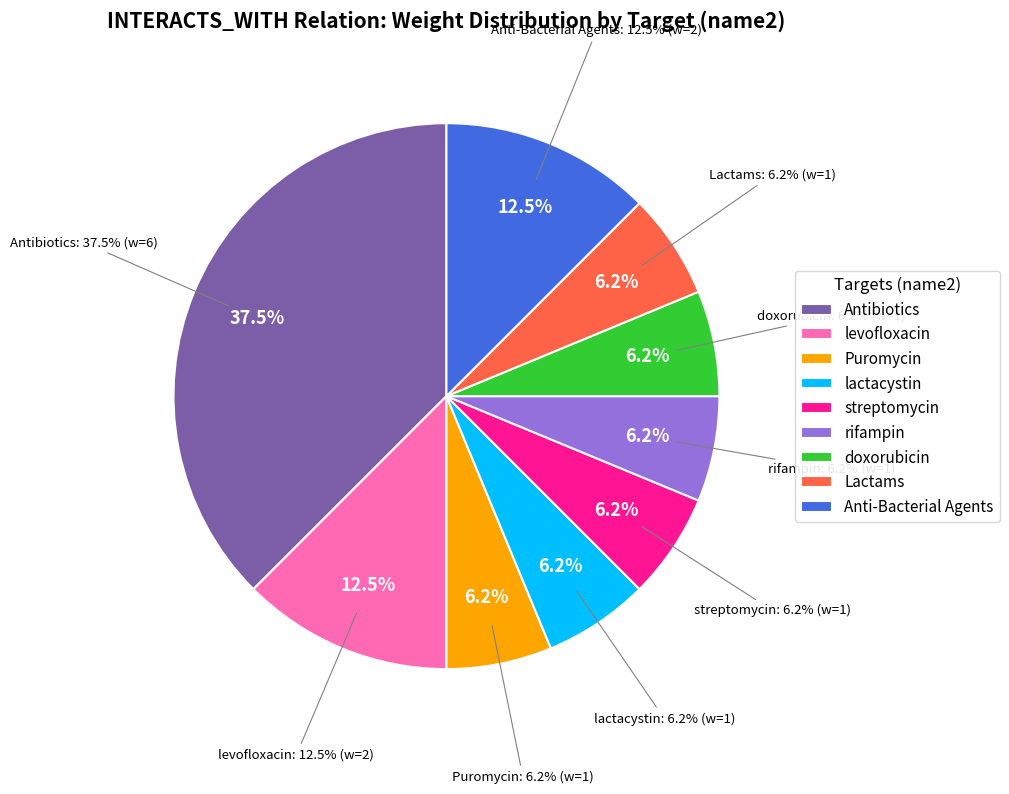

To the nearest percent, what portion does levofloxacin represent?

12%